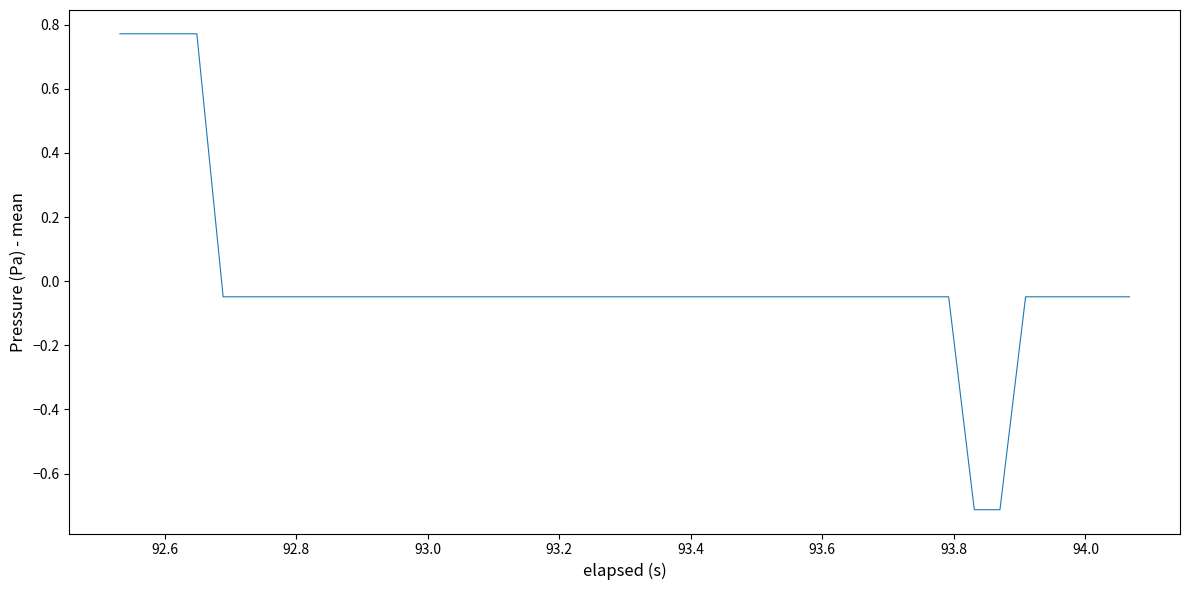

What is the difference between the maximum and minimum values?

1.5